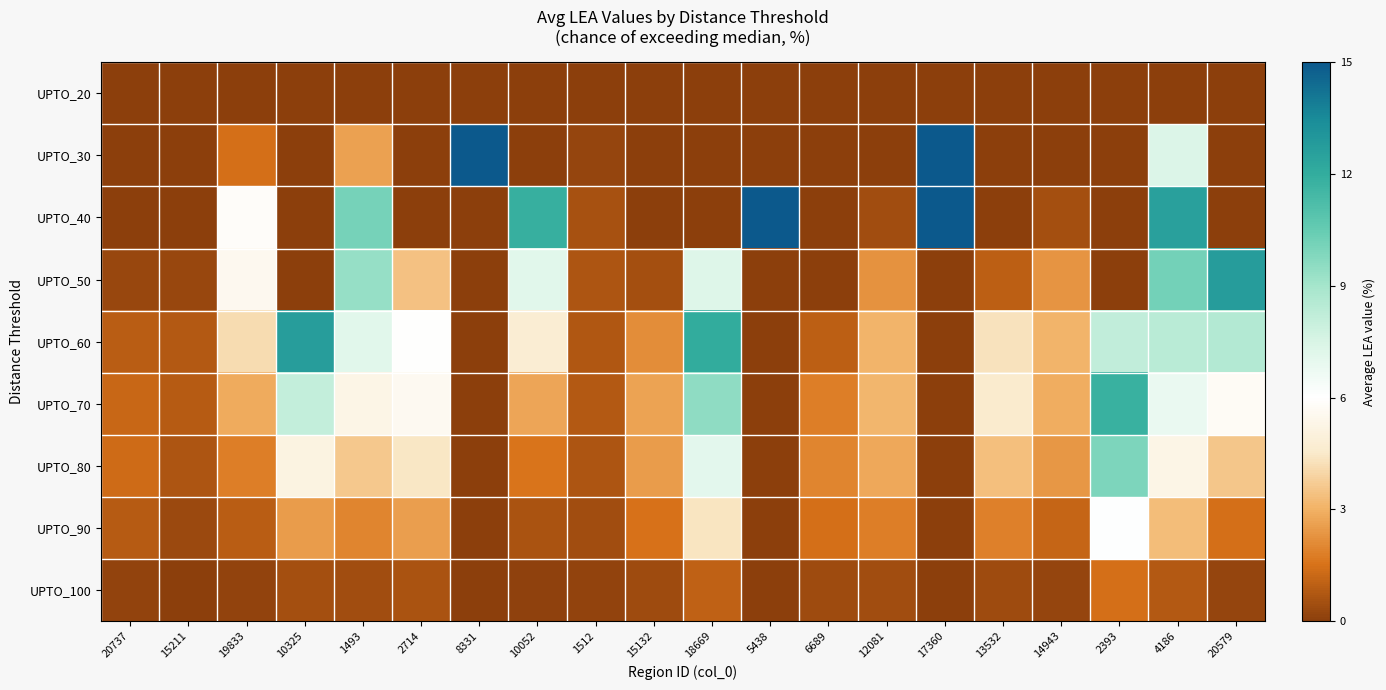

Reading left to right, extract all data points from this chart.

UPTO_20: 20737=0.0	15211=0.0	19833=0.0	10325=0.0	1493=0.0	2714=0.0	8331=0.0	10052=0.0	1512=0.0	15132=0.0	18669=0.0	5438=0.0	6689=0.0	12081=0.0	17360=0.0	13532=0.0	14943=0.0	2393=0.0	4186=0.0	20579=0.0
UPTO_30: 20737=0.0	15211=0.0	19833=1.4	10325=0.0	1493=2.6	2714=0.0	8331=100.0	10052=0.0	1512=0.2	15132=0.0	18669=0.0	5438=0.0	6689=0.0	12081=0.0	17360=100.0	13532=0.0	14943=0.0	2393=0.0	4186=7.4	20579=0.0
UPTO_40: 20737=0.0	15211=0.0	19833=5.8	10325=0.0	1493=10.1	2714=0.0	8331=0.0	10052=11.8	1512=0.5	15132=0.0	18669=0.0	5438=100.0	6689=0.0	12081=0.5	17360=100.0	13532=0.0	14943=0.5	2393=0.0	4186=12.6	20579=0.0
UPTO_50: 20737=0.2	15211=0.2	19833=5.5	10325=0.0	1493=9.3	2714=3.5	8331=0.0	10052=7.2	1512=0.7	15132=0.5	18669=7.3	5438=0.0	6689=0.0	12081=2.3	17360=0.0	13532=1.0	14943=2.3	2393=0.0	4186=10.1	20579=12.8
UPTO_60: 20737=0.9	15211=0.8	19833=4.1	10325=12.7	1493=7.2	2714=6.0	8331=0.0	10052=4.7	1512=0.8	15132=2.1	18669=12.0	5438=0.0	6689=1.0	12081=3.1	17360=0.0	13532=4.3	14943=3.0	2393=8.2	4186=8.4	20579=8.6
UPTO_70: 20737=1.2	15211=0.8	19833=2.8	10325=8.1	1493=5.3	2714=5.6	8331=0.0	10052=2.7	1512=0.8	15132=2.7	18669=9.5	5438=0.0	6689=1.8	12081=3.1	17360=0.0	13532=4.6	14943=2.9	2393=11.8	4186=6.8	20579=5.7
UPTO_80: 20737=1.3	15211=0.7	19833=1.8	10325=5.1	1493=3.6	2714=4.4	8331=0.0	10052=1.5	1512=0.7	15132=2.5	18669=7.1	5438=0.0	6689=2.0	12081=2.8	17360=0.0	13532=3.4	14943=2.4	2393=9.9	4186=5.3	20579=3.6
UPTO_90: 20737=0.9	15211=0.3	19833=0.9	10325=2.5	1493=2.0	2714=2.6	8331=0.0	10052=0.6	1512=0.4	15132=1.5	18669=4.4	5438=0.0	6689=1.5	12081=1.8	17360=0.0	13532=1.8	14943=1.1	2393=6.1	4186=3.3	20579=1.5
UPTO_100: 20737=0.2	15211=0.1	19833=0.2	10325=0.5	1493=0.4	2714=0.6	8331=0.0	10052=0.1	1512=0.1	15132=0.4	18669=1.0	5438=0.0	6689=0.4	12081=0.4	17360=0.0	13532=0.4	14943=0.2	2393=1.4	4186=0.8	20579=0.2